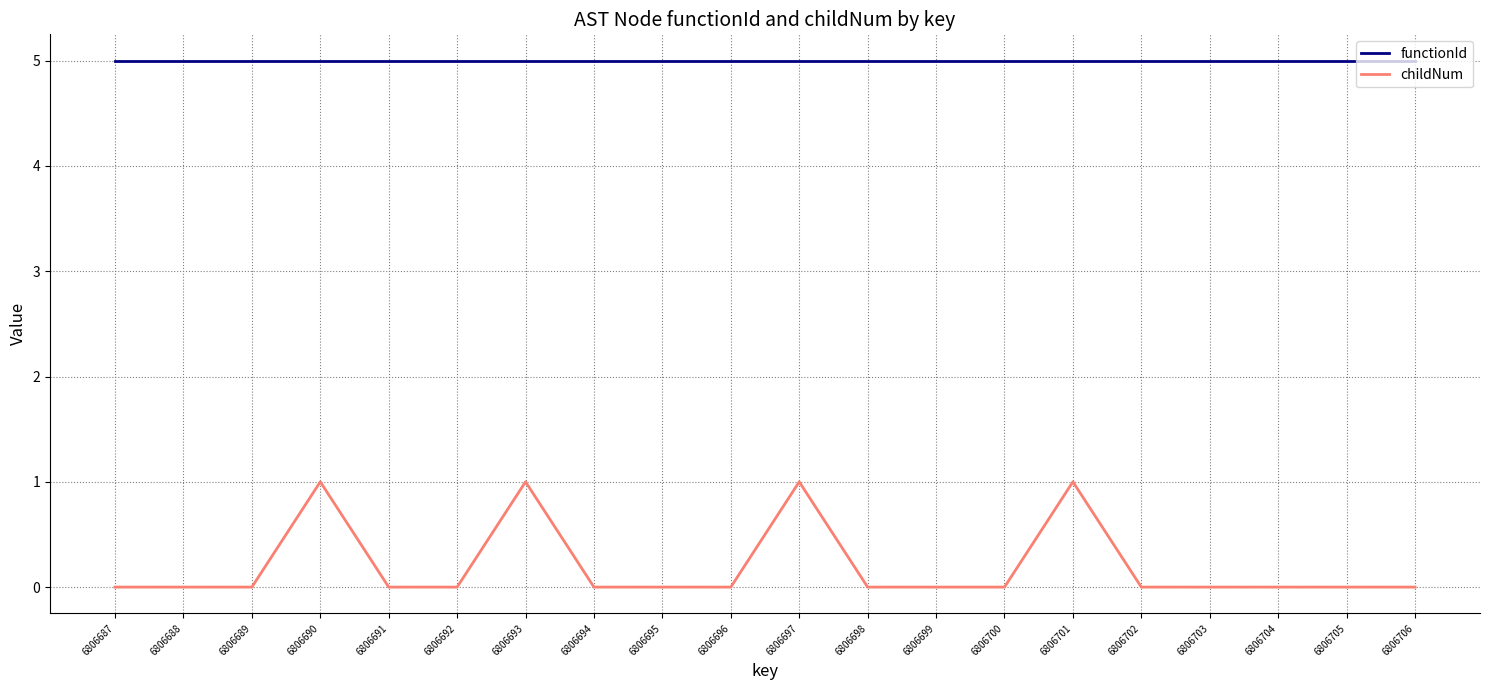

True or false: functionId and childNum cross at least once.

False